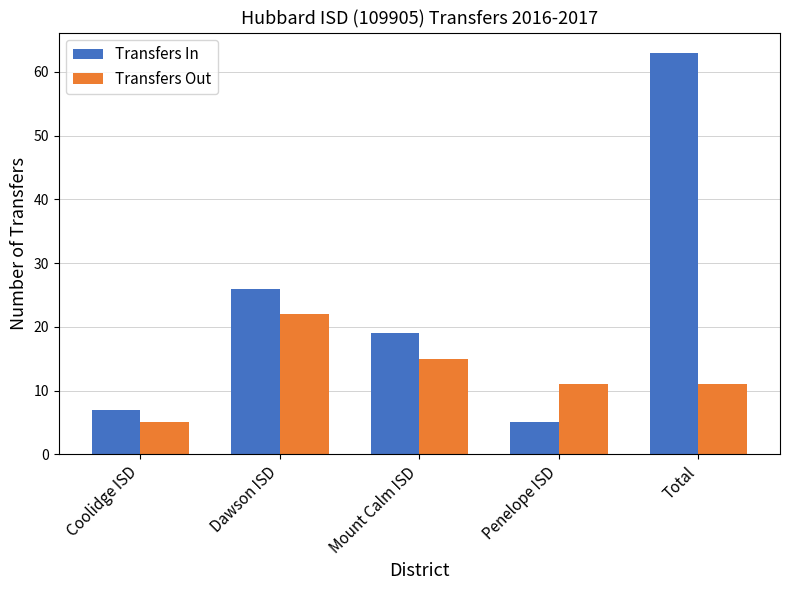

What is the spread (max minus min) of values at Coolidge ISD?

2